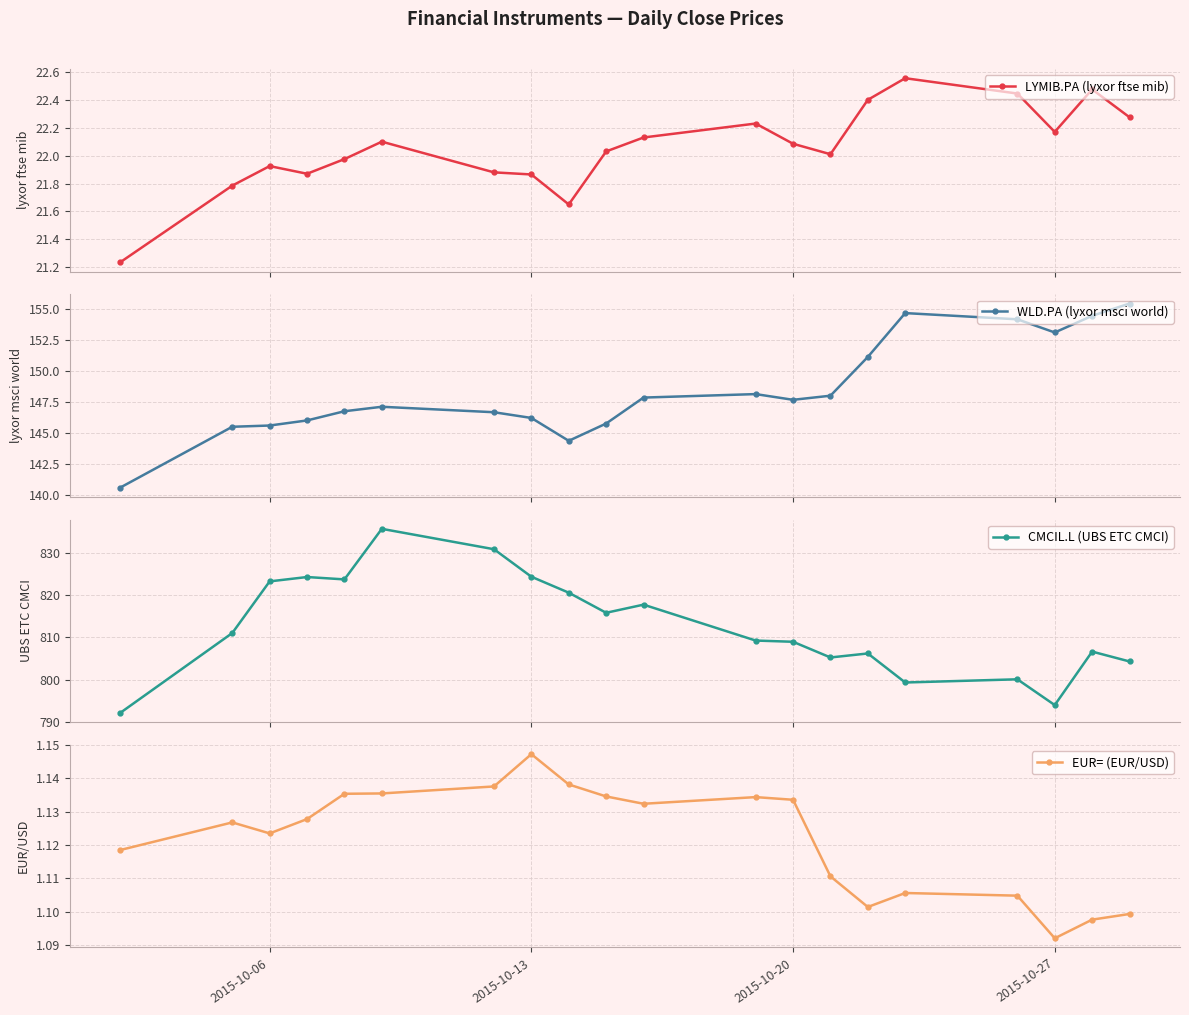

What is the value of the CMCIL.L (UBS ETC CMCI) point at the 10th from the left?

815.8